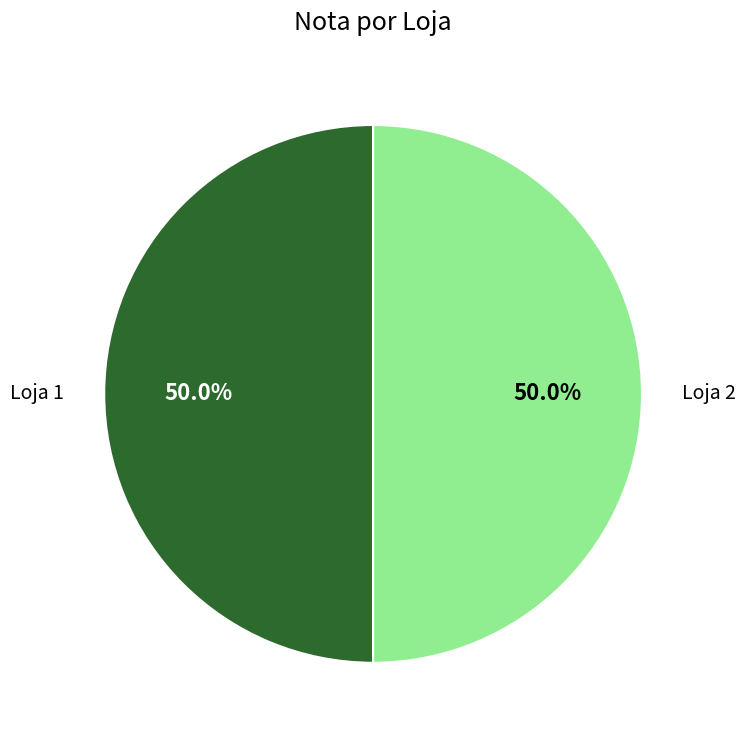

How much of the chart is everything except Loja 2?

50.0%